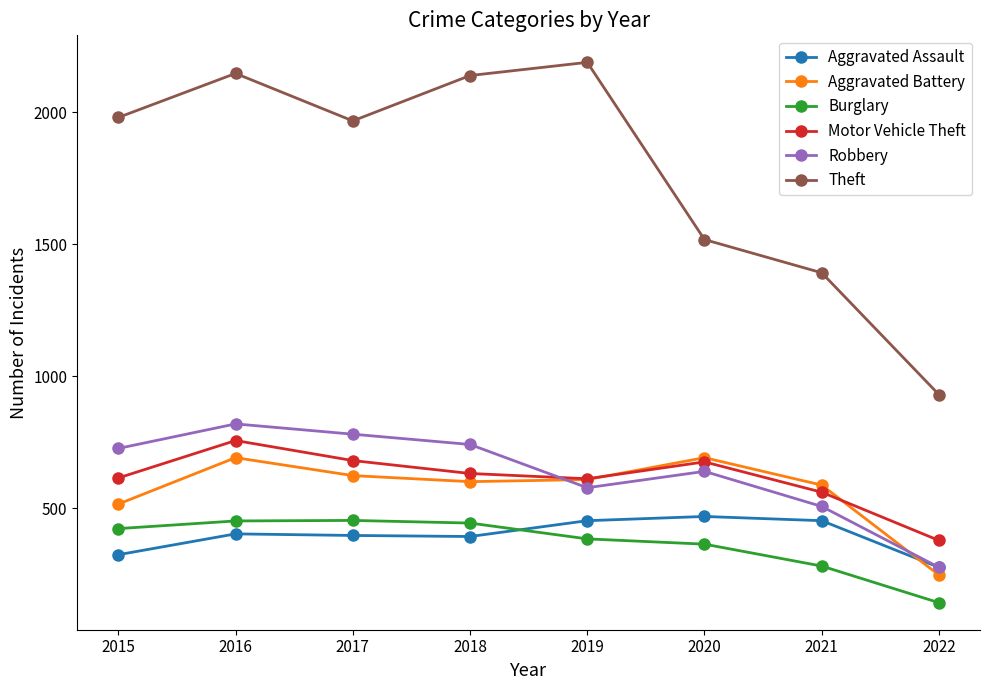

What is the minimum value for Aggravated Assault?

275